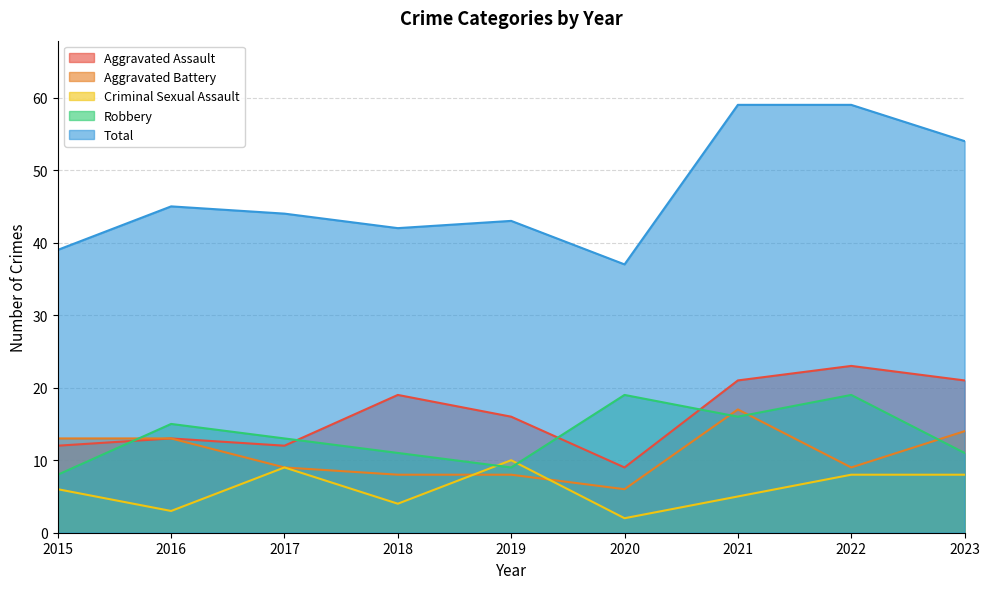

What is the difference between the second highest and second lowest values in the Total series?

20